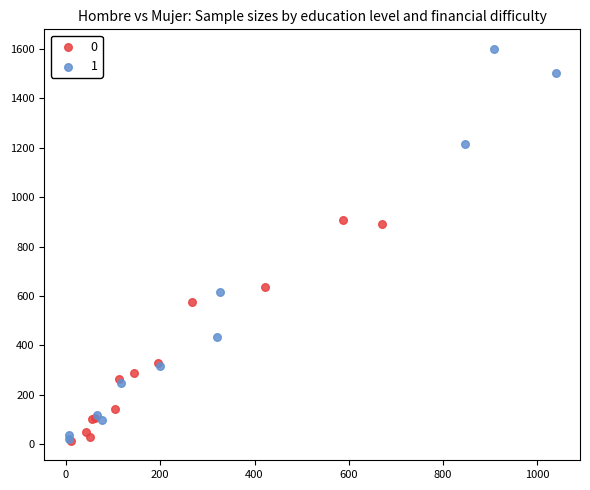

What are all the series names shown in the legend?

0, 1